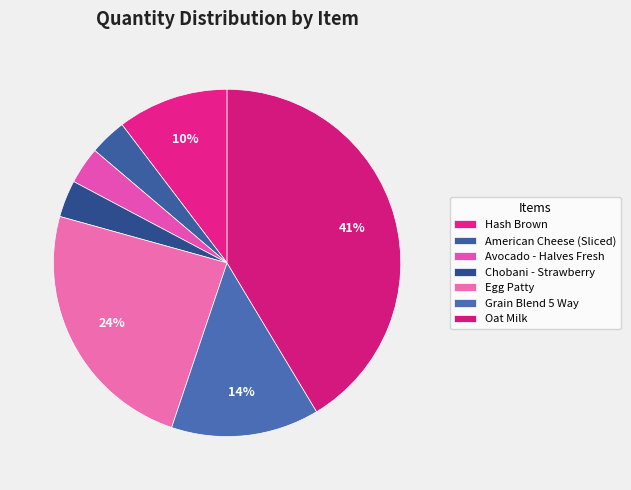

Between Egg Patty and Chobani - Strawberry, which is larger?

Egg Patty